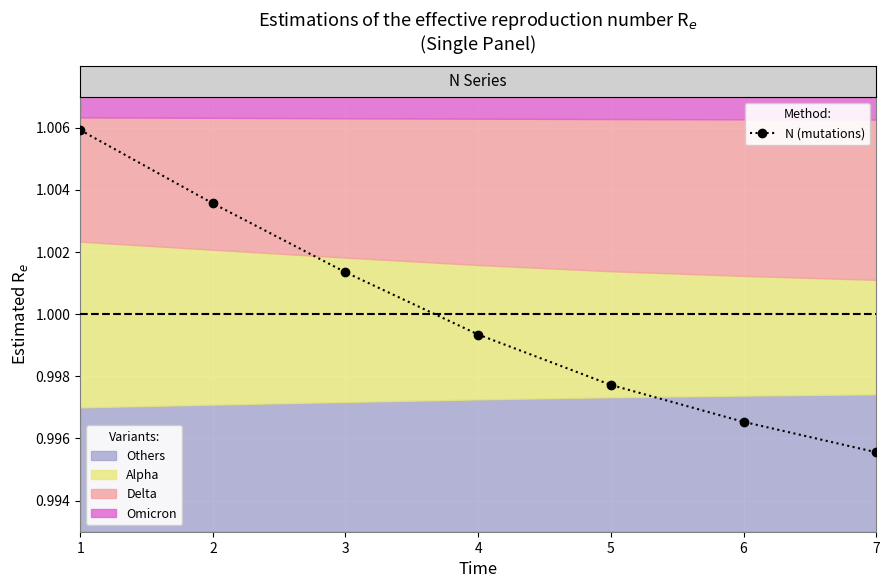

Between 2 and 1, which is larger?

1